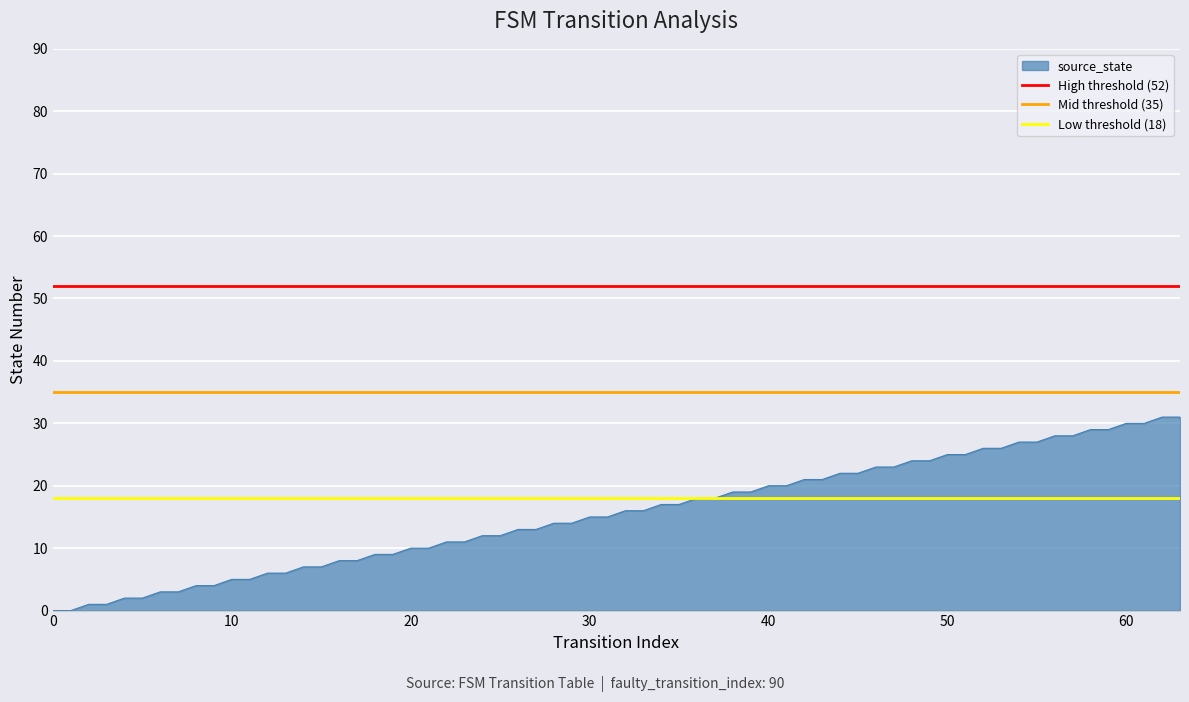

Which series has the largest total across all categories?

High threshold (52)